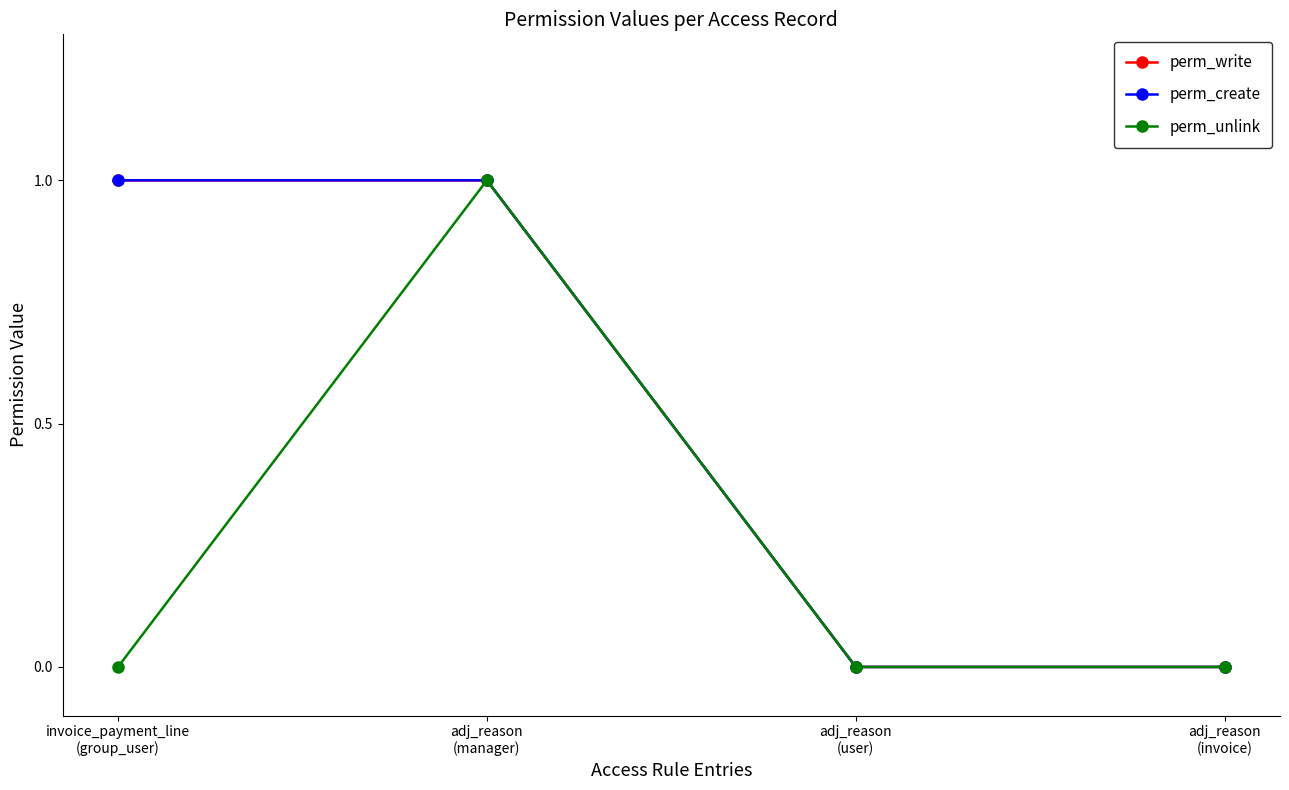

Rank the series at adj_reason
(user) from highest to lowest value.

perm_write, perm_create, perm_unlink